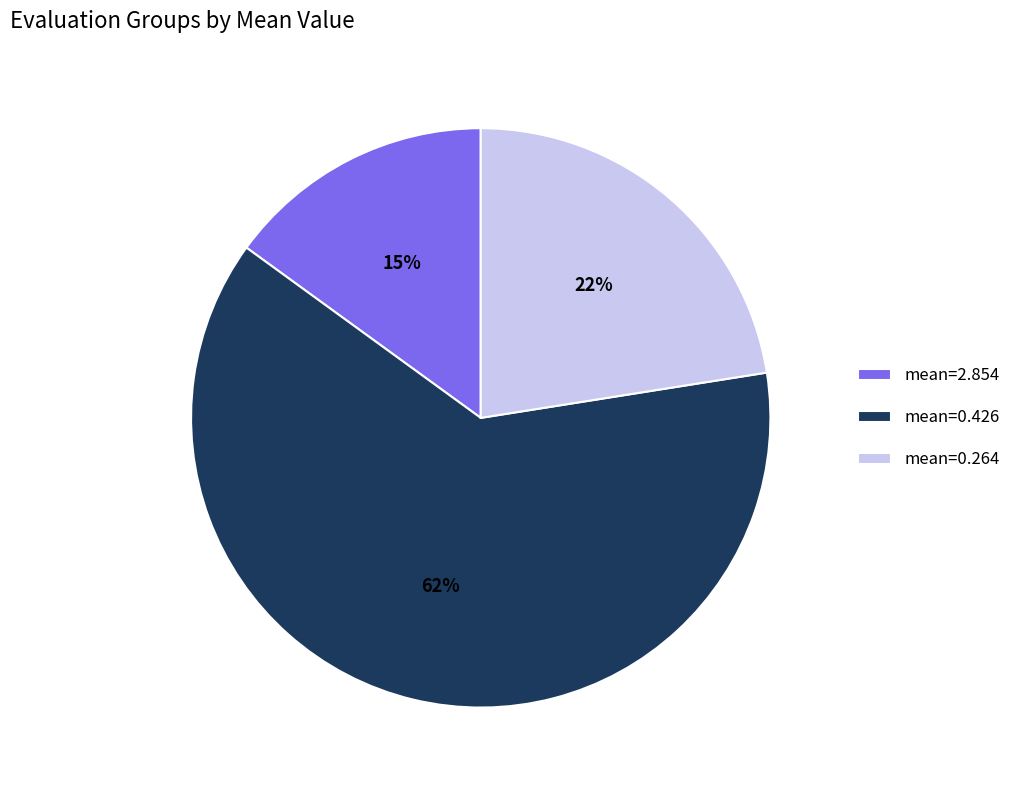

What is the ratio of the value at mean=0.264 to the value at mean=0.426?

0.4